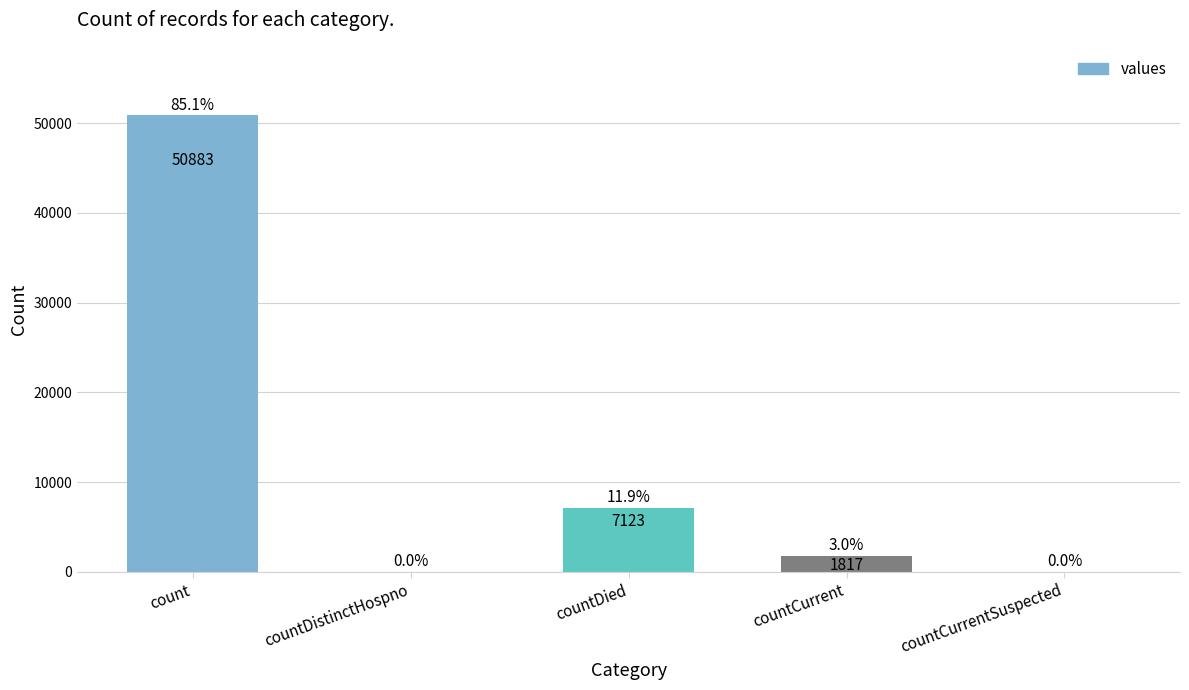

Reading right to left, transcribe all the data shown in this chart.

countCurrentSuspected=0	countCurrent=1817	countDied=7123	countDistinctHospno=0	count=50883